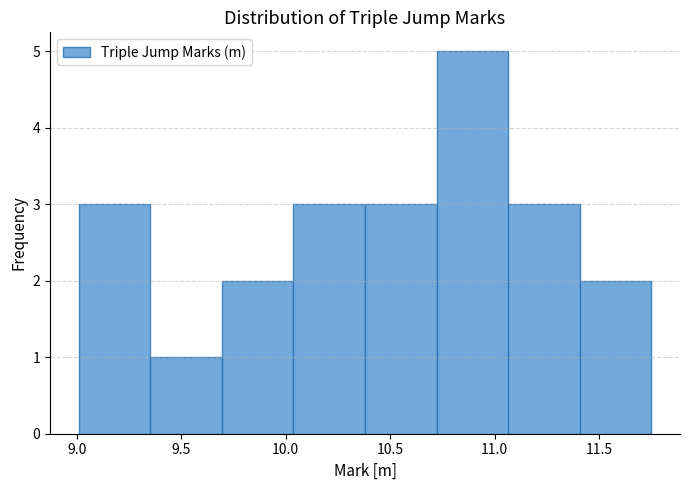

How tall is the bar that spans 11.05 to 11.40 on the x-axis? Neither the bar edges nor the heights are printed on the chart, so give them approximately, as read against the axes.

3